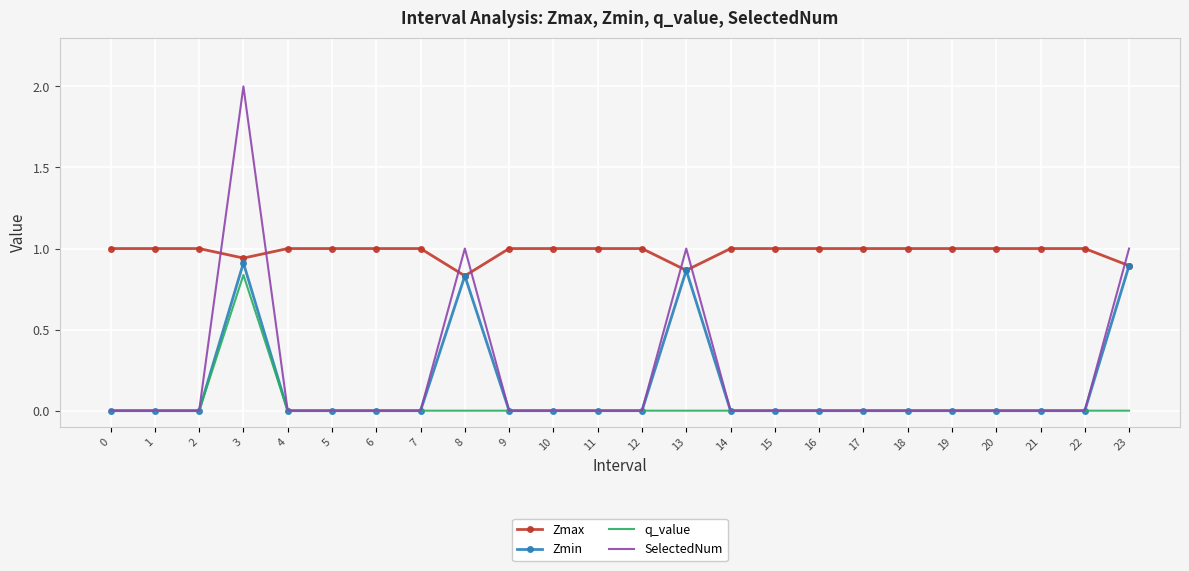

Which category has the highest value across all series?

3